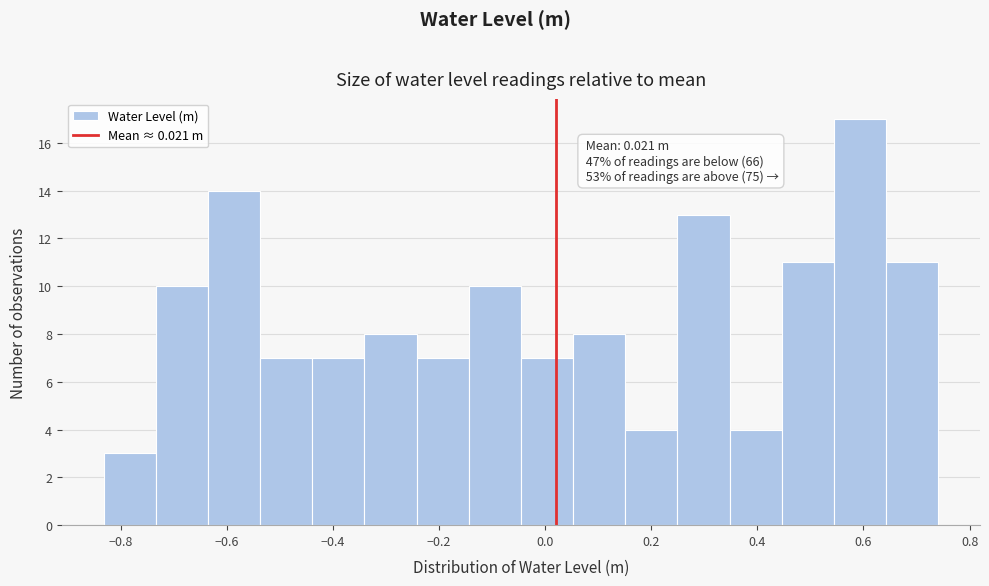

Which range on the x-axis has the tallest bar?

0.54 to 0.64